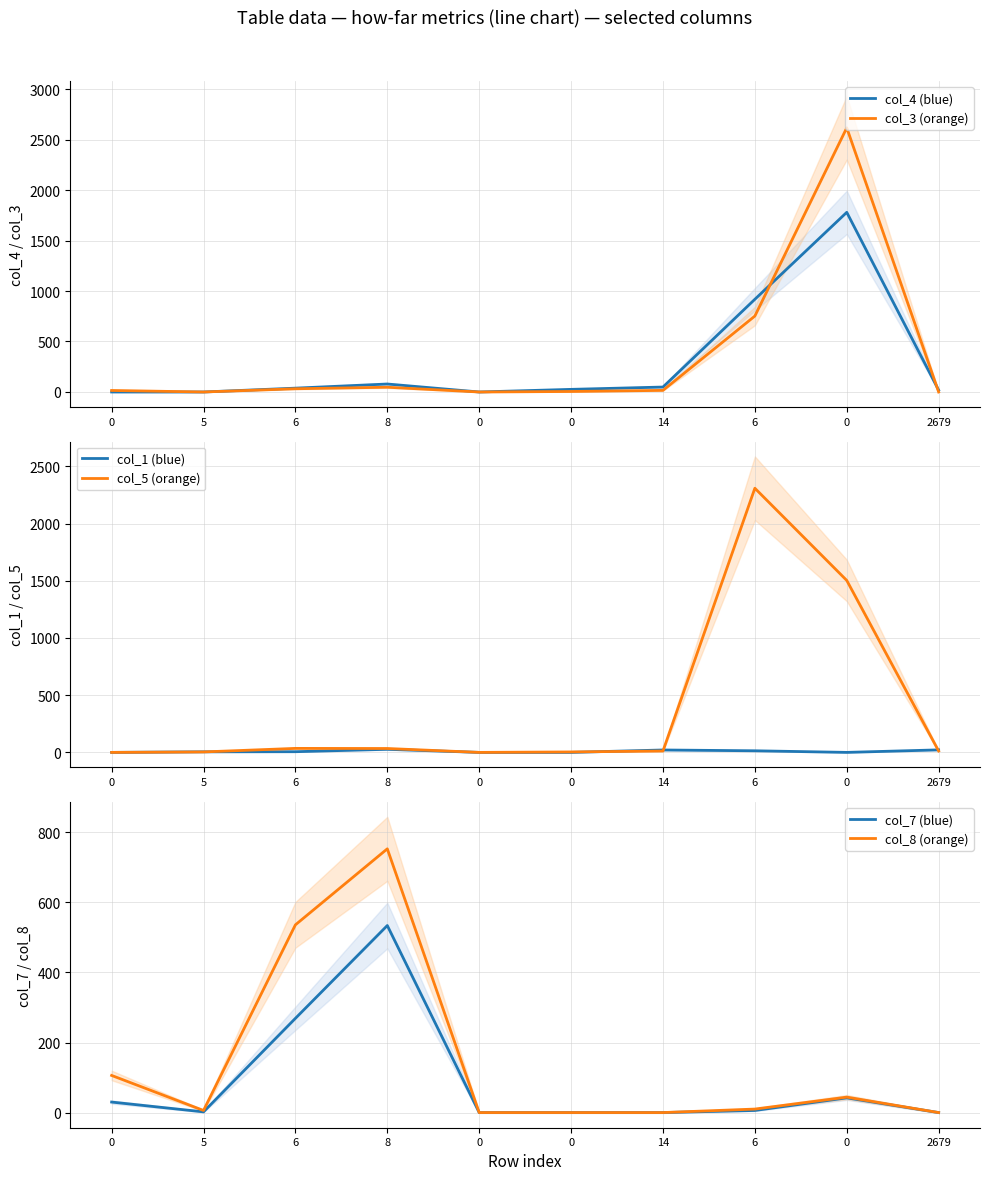

How many lines are shown in the chart?

6